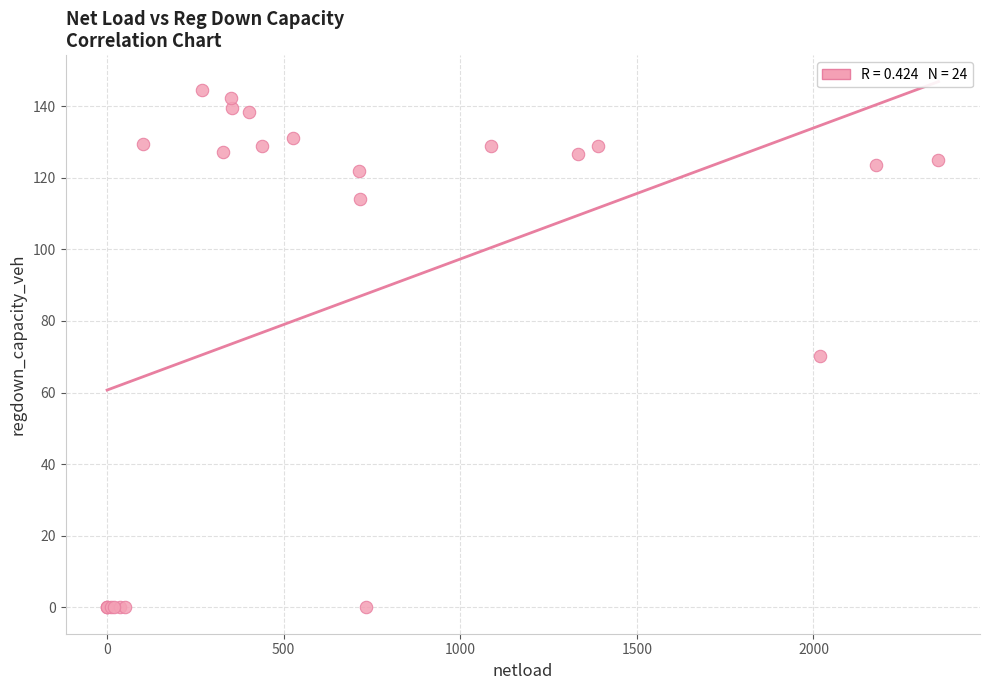

What Y value in the scatter plot is closest to 72?

70.3